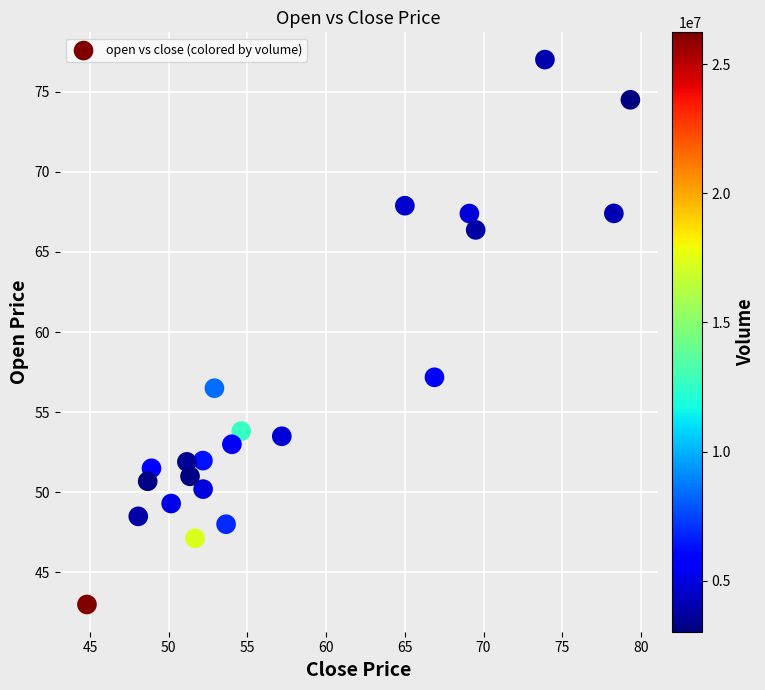

What Y value in the scatter plot is closest to 60?

57.2